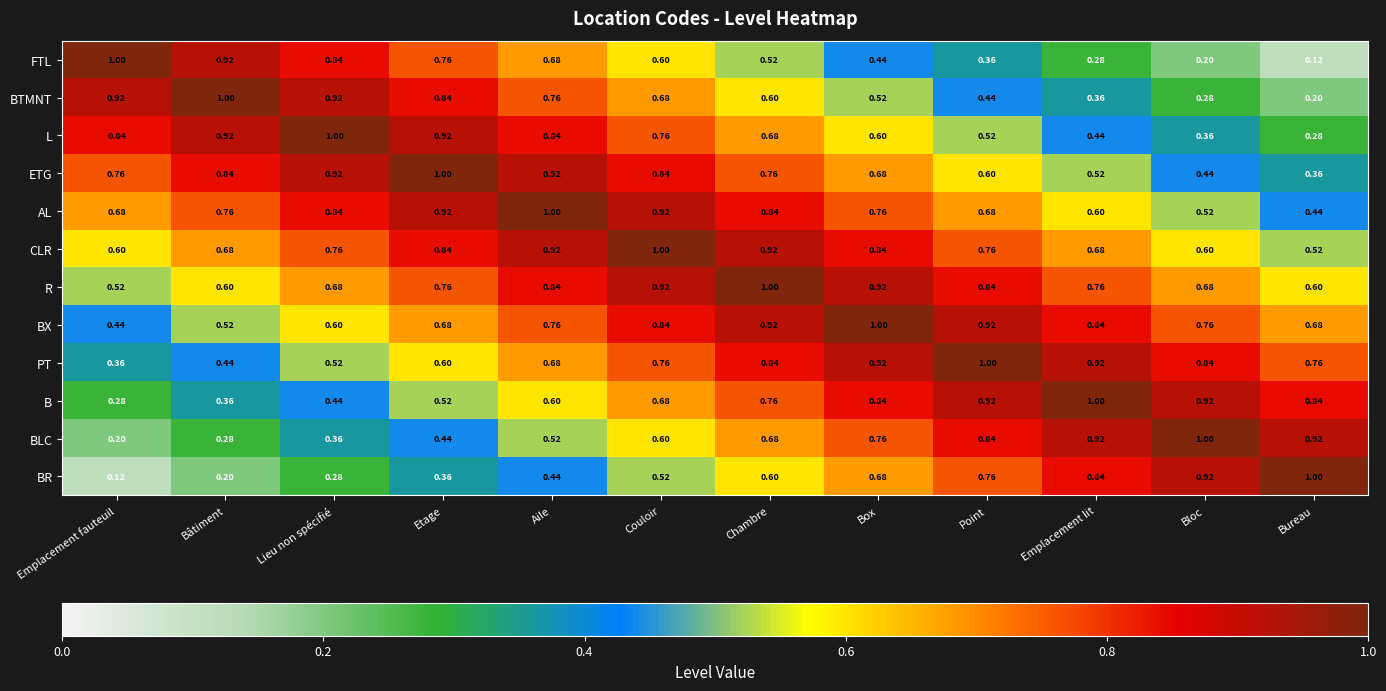

Is the value of FTL at Etage greater than the value of BX at Etage?

Yes